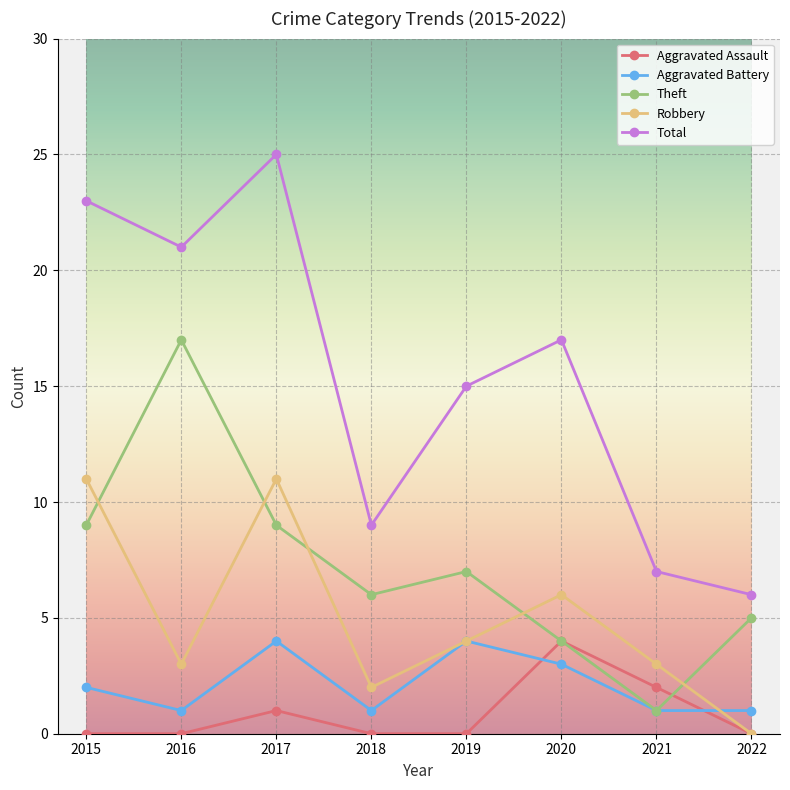

Which series has the largest range (max minus min)?

Total